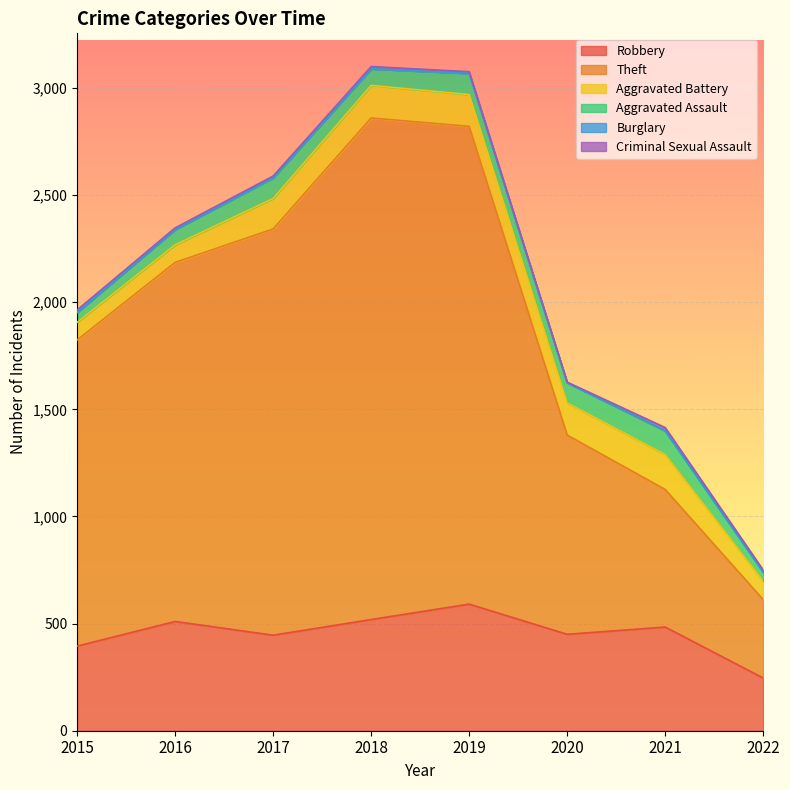

How many lines are shown in the chart?

6